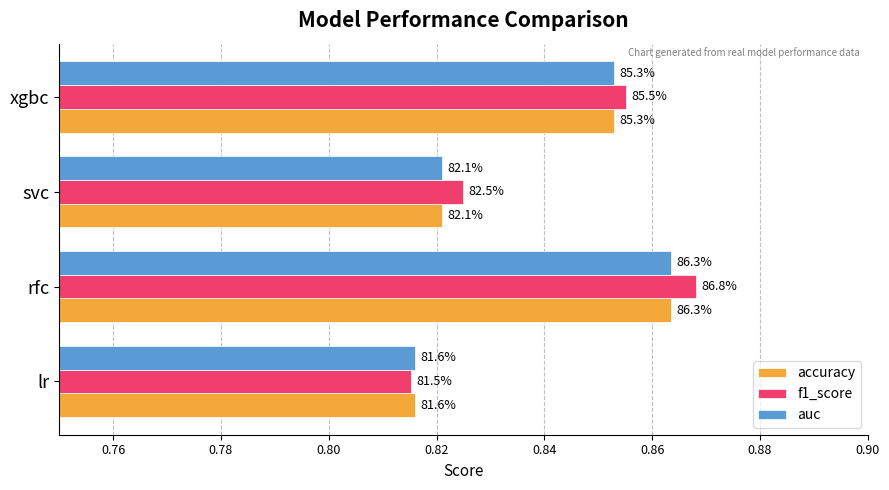

Reading right to left, transcribe all the data shown in this chart.

accuracy: 0.9	0.8	0.9	0.8
f1_score: 0.9	0.8	0.9	0.8
auc: 0.9	0.8	0.9	0.8